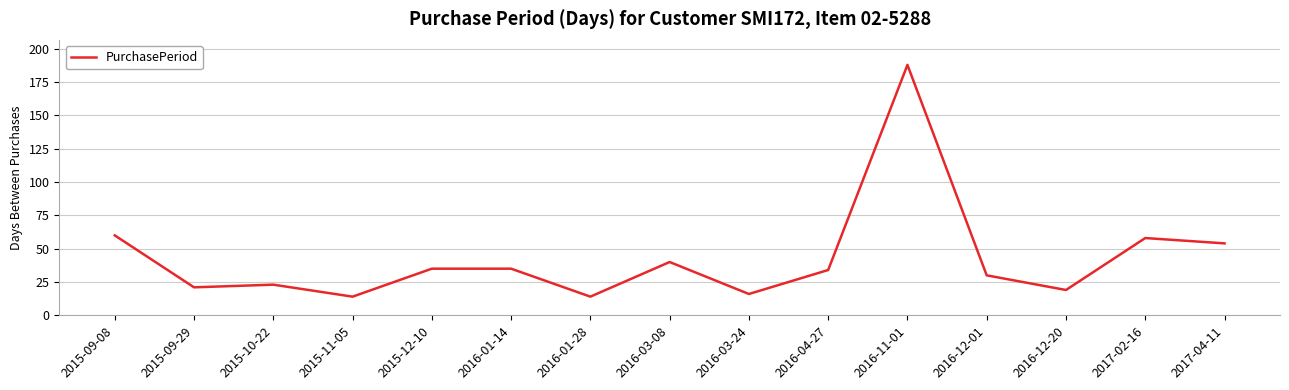

What position from the right is 2016-01-14?

10